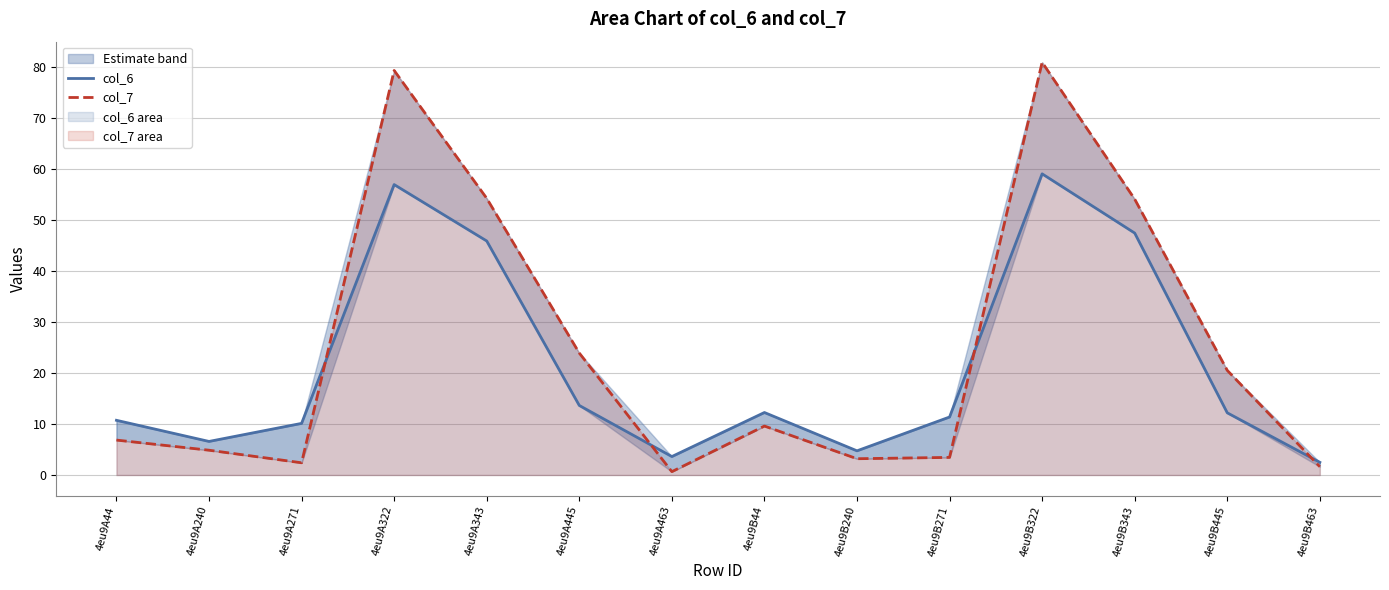

Reading left to right, what are all the values shown in this chart?

col_6: 10.7	6.6	10.1	56.9	45.8	13.6	3.6	12.2	4.7	11.4	59.0	47.4	12.2	2.5
col_7: 6.8	4.9	2.4	79.3	54.2	23.9	0.7	9.6	3.2	3.4	80.9	54.0	20.5	1.6